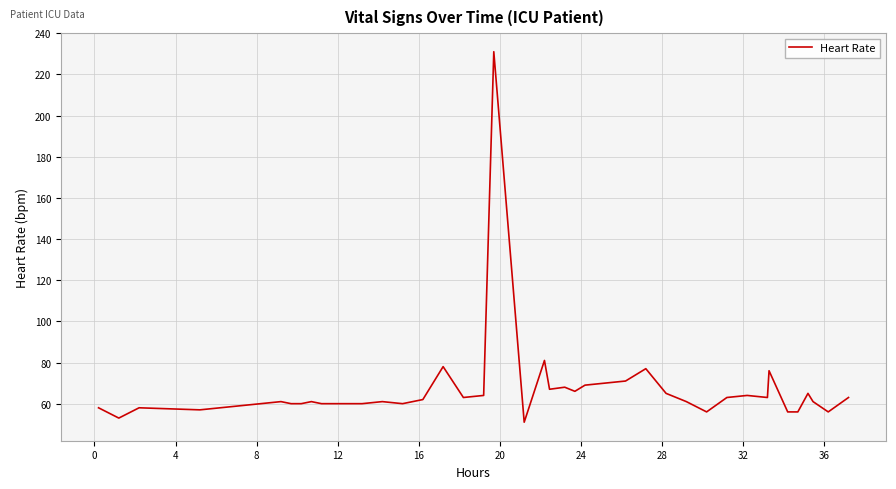

What is the difference between the maximum and minimum values?

180